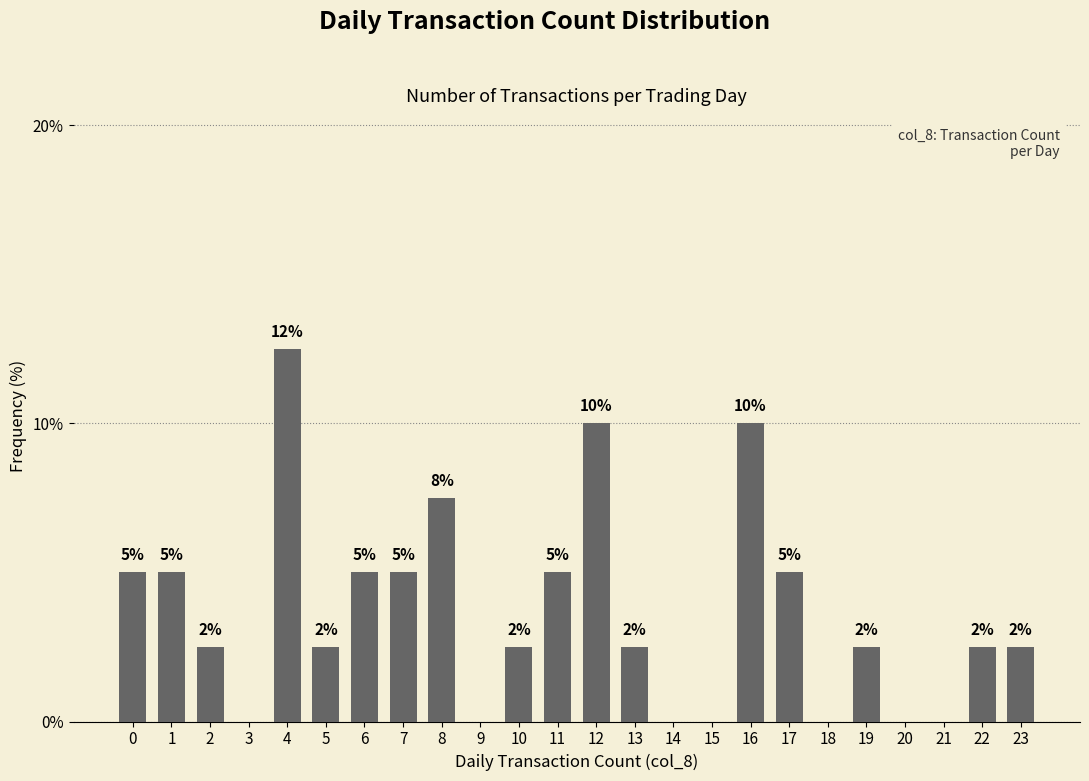

Are the bars horizontal?

No